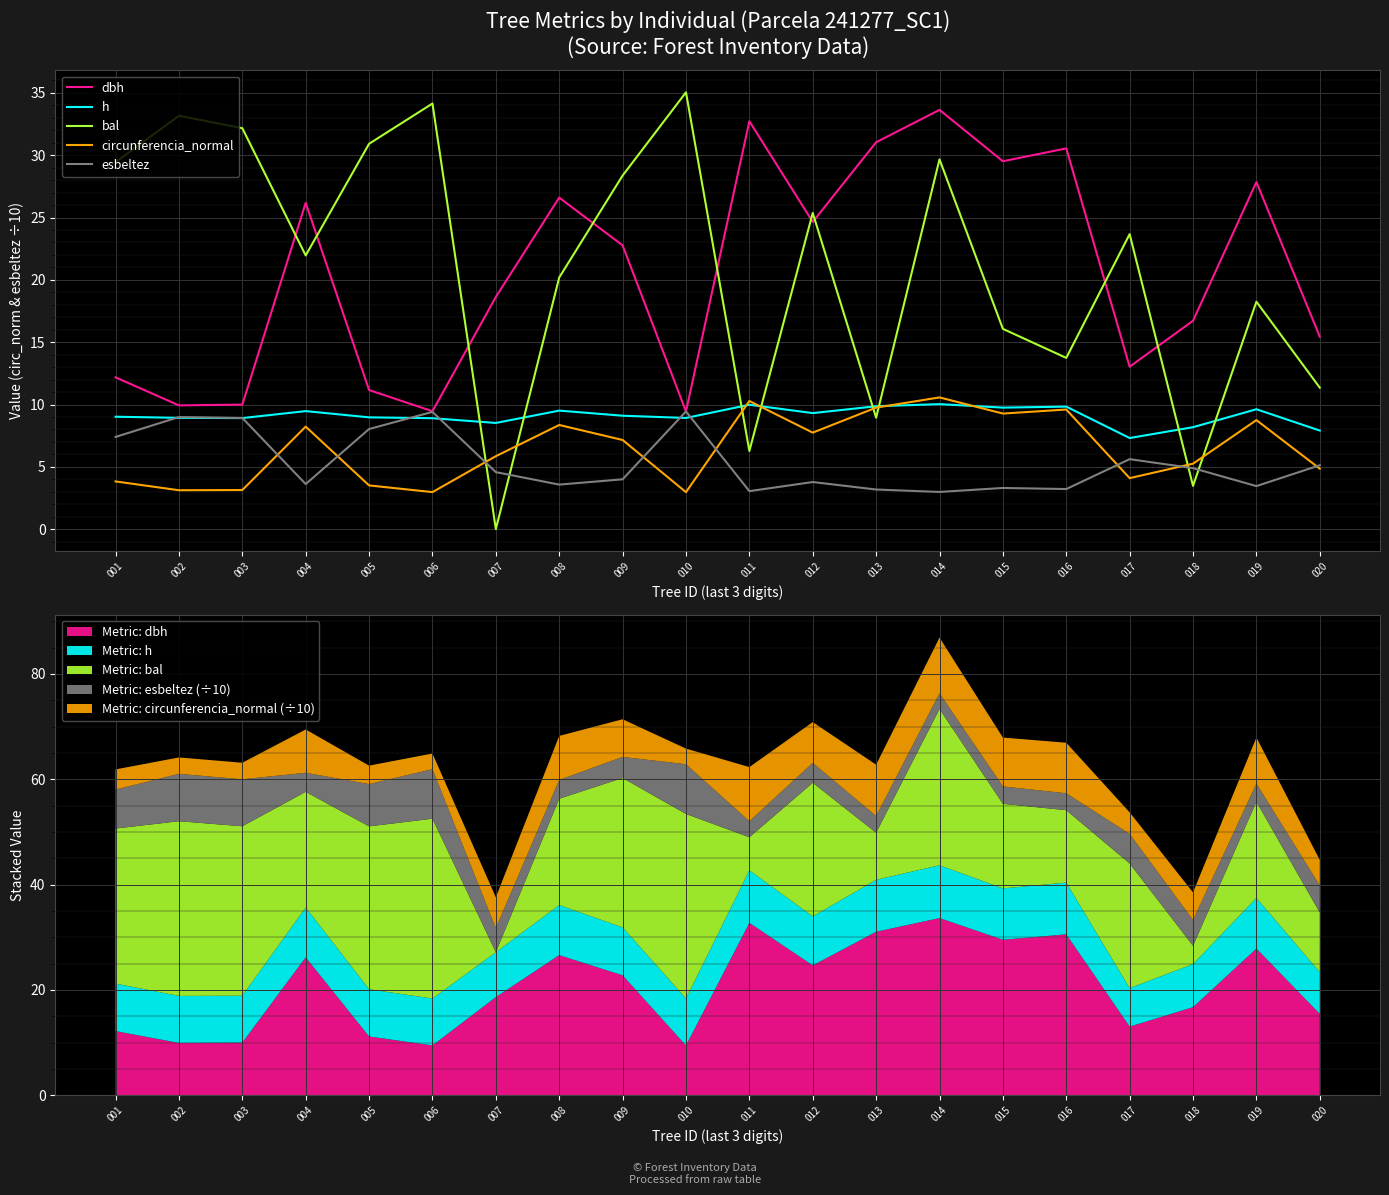

True or false: h and circunferencia_normal intersect in this chart.

True